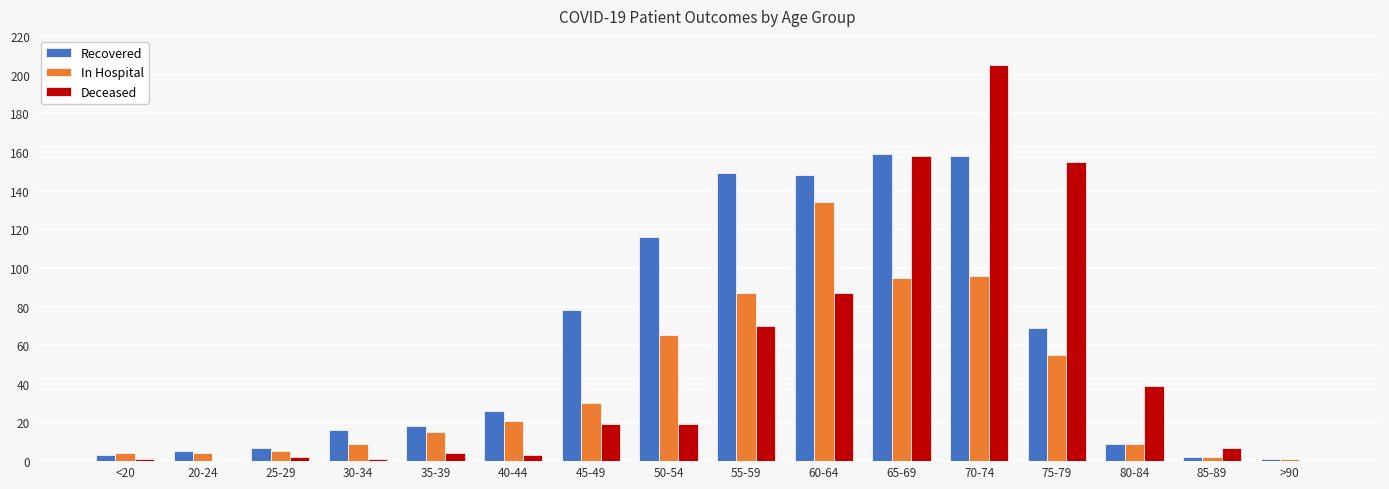

The Deceased series shows 3 at 40-44. True or false?

True